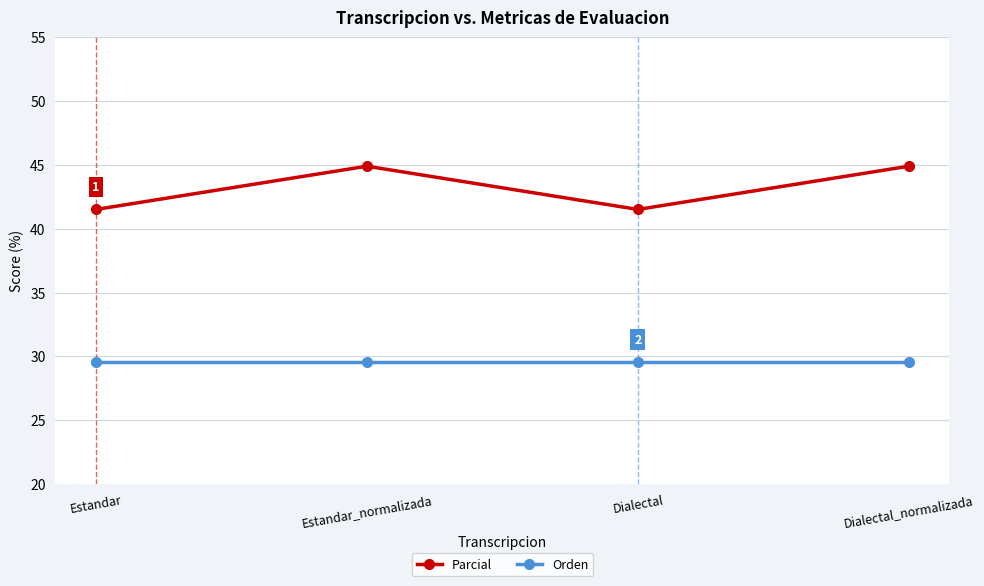

True or false: Parcial and Orden cross at least once.

False